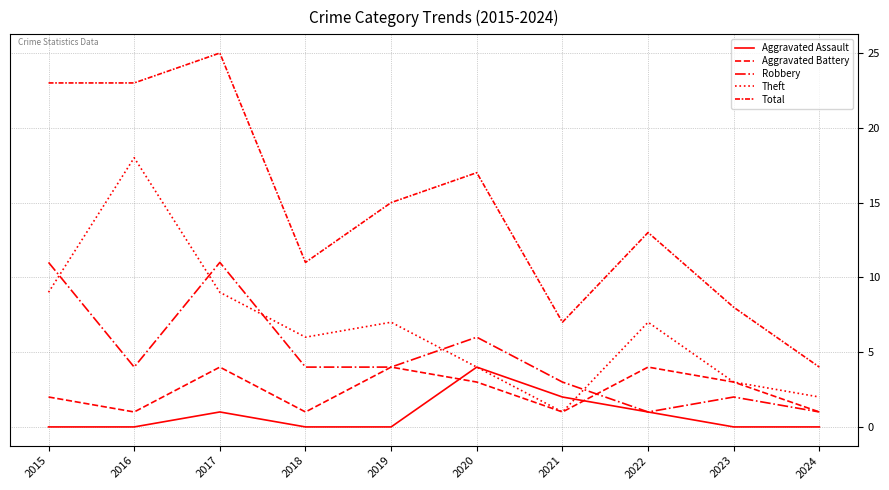

What is the value of the Theft point at the 9th from the left?

3